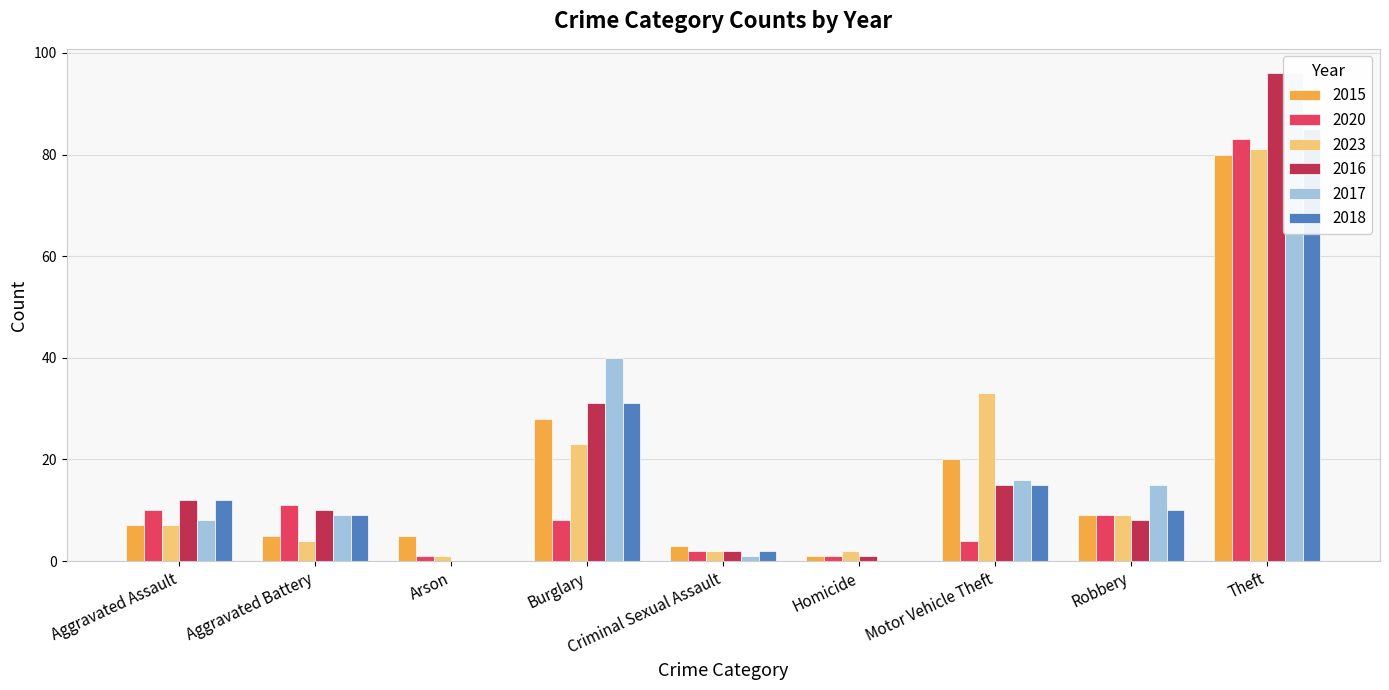

Between Robbery and Theft, which is larger?

Theft